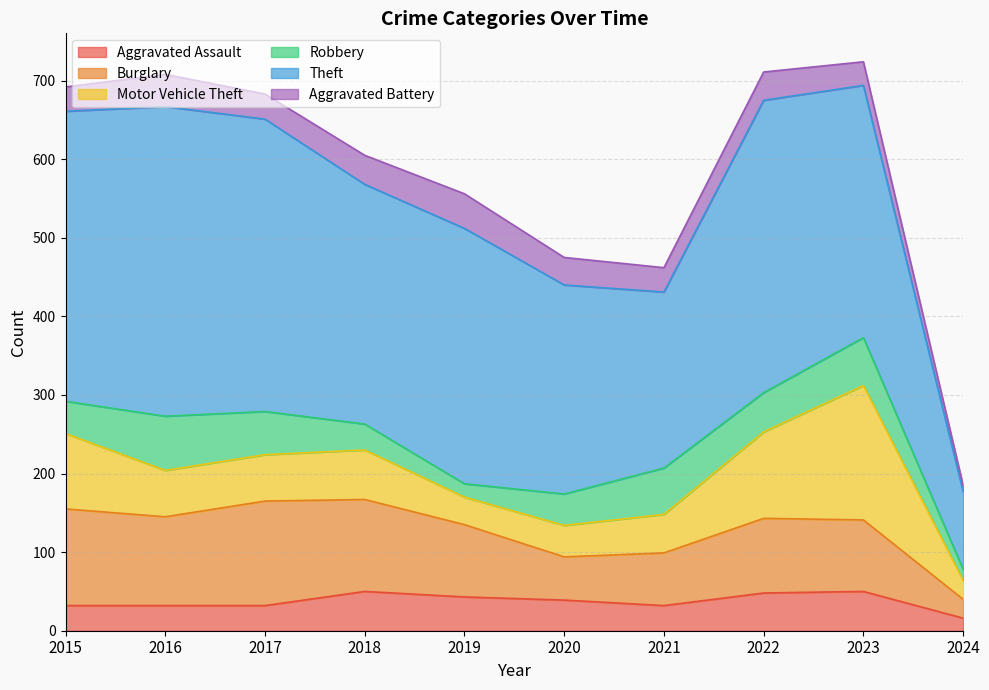

In Aggravated Assault, how many points are lower than both neighbors (excluding endpoints)?

1